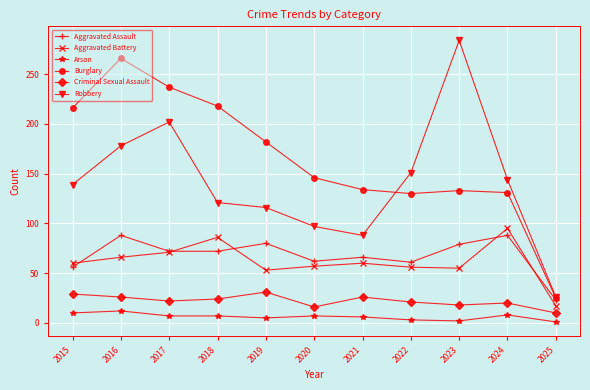

What is the smallest value displayed?

1